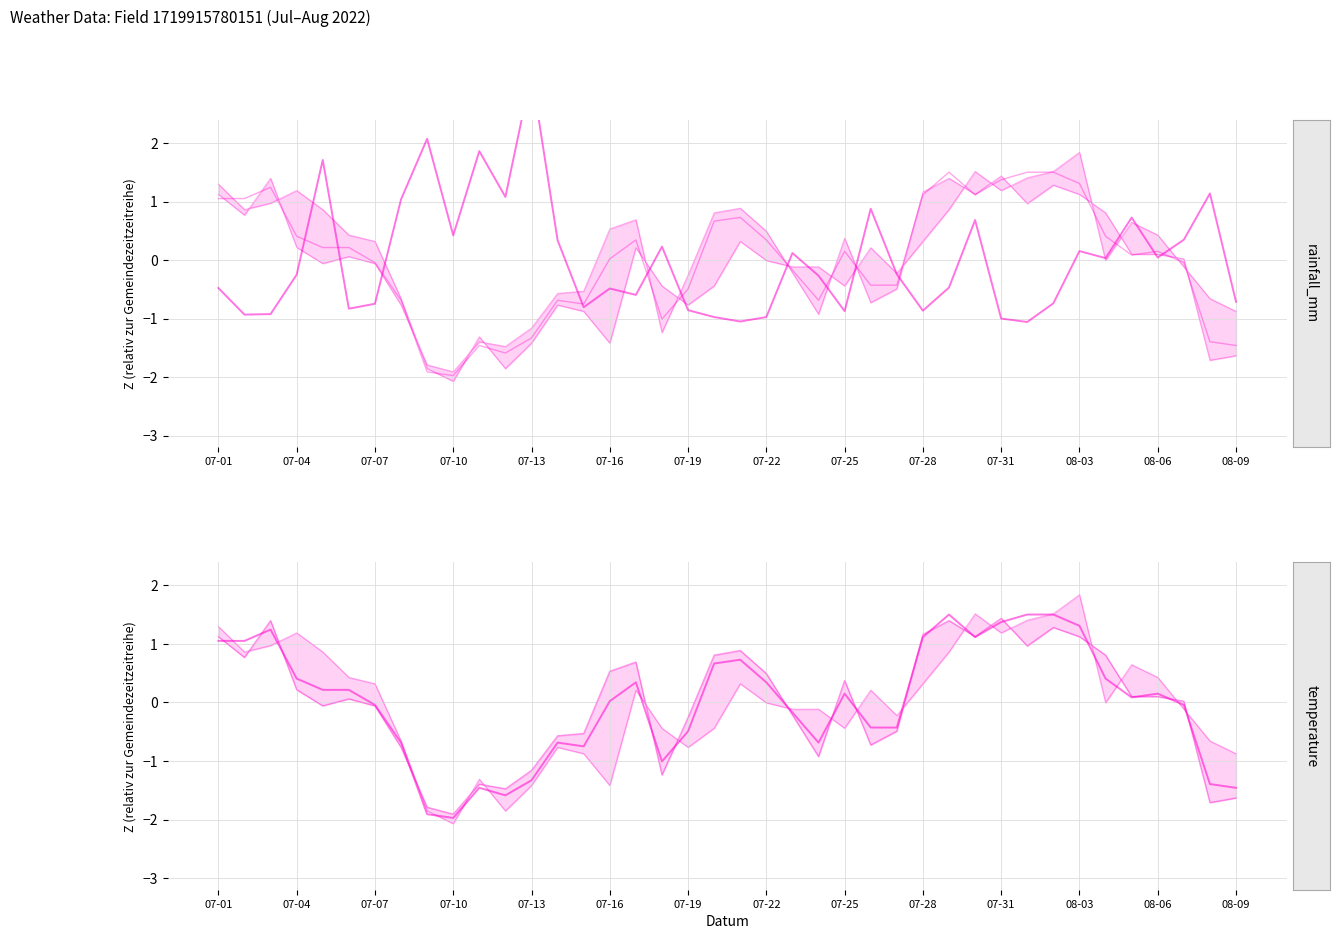

What is the lowest value of the max_temp_c series?

-1.9